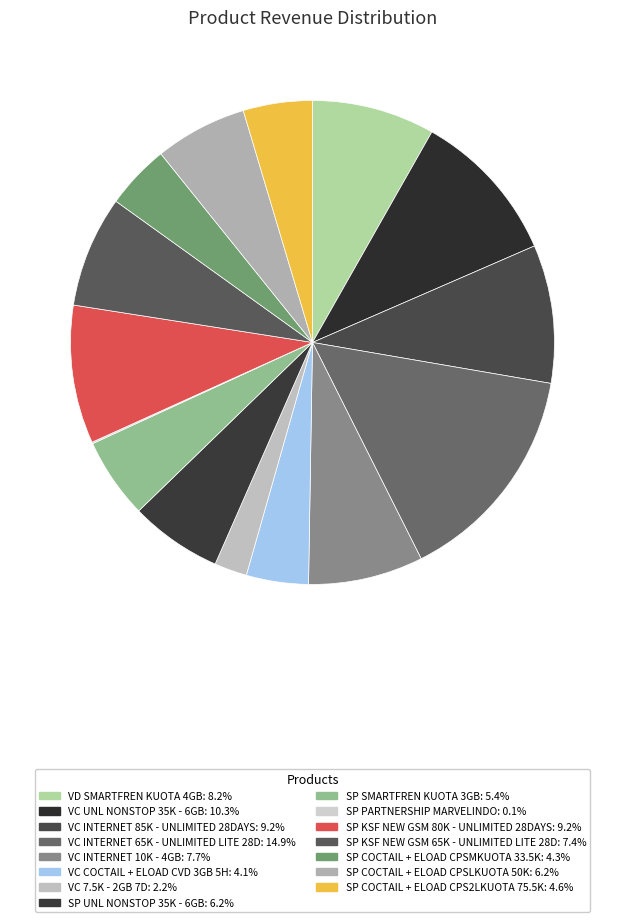

Approximately how many times larger is the value at VC 7.5K - 2GB 7D compared to SP COCTAIL + ELOAD CPSMKUOTA 33.5K?

0.5